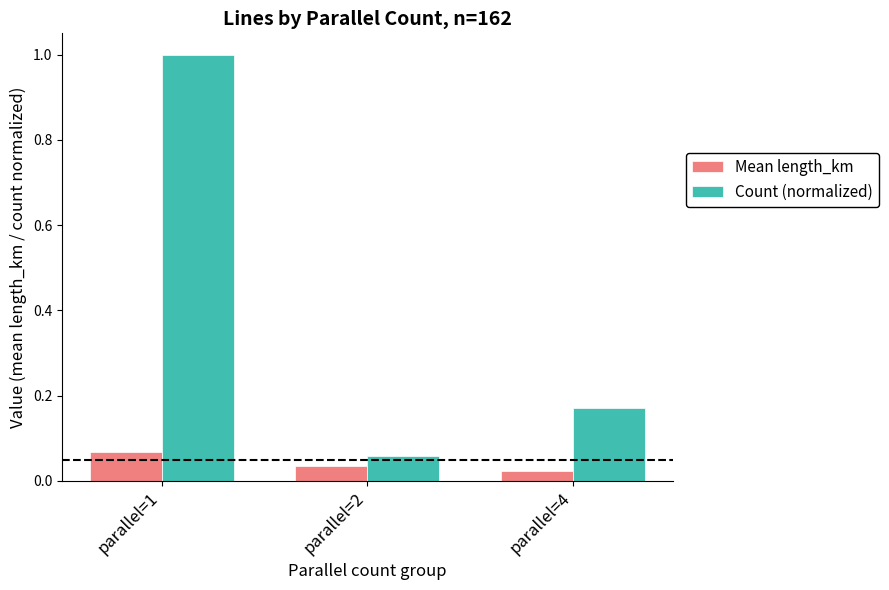

What is the average value of the Count (normalized) series?

0.4